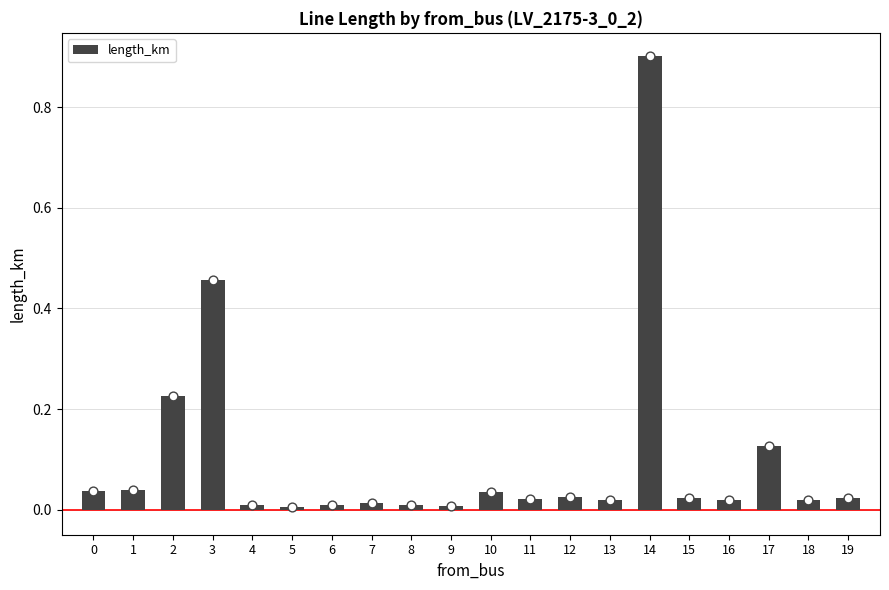

Which has a higher value, 9 or 7?

7